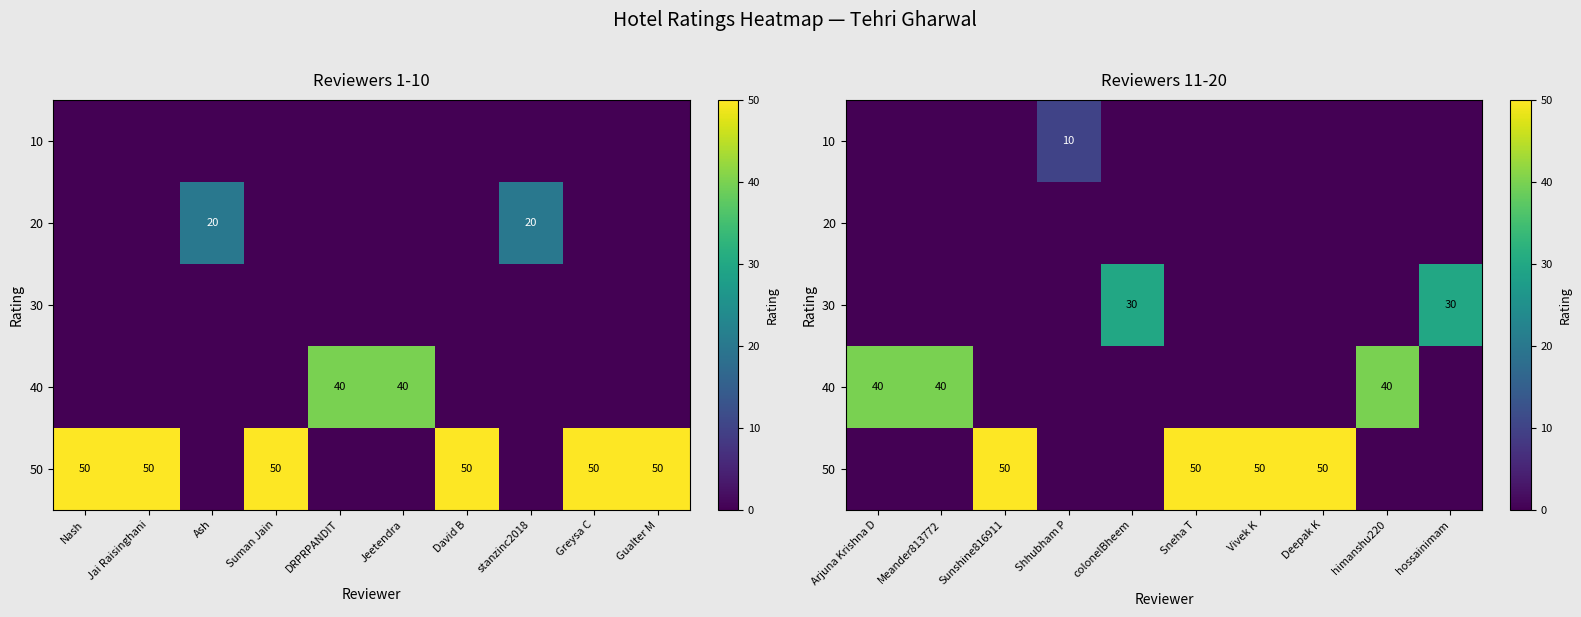

Is it true that 30 equals 0 at himanshu220?

True